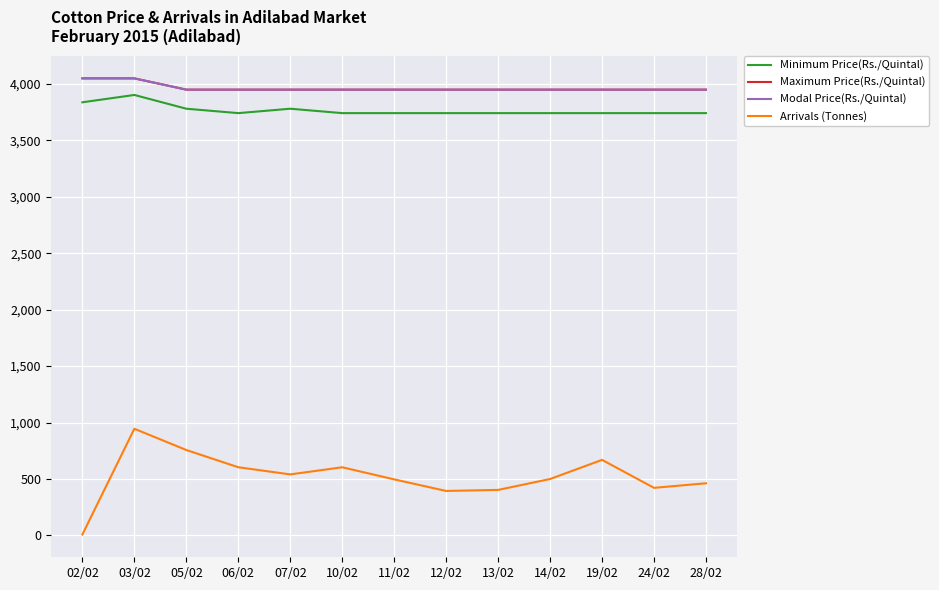

The Minimum Price(Rs./Quintal) series shows 3903.0 at 03/02. True or false?

True